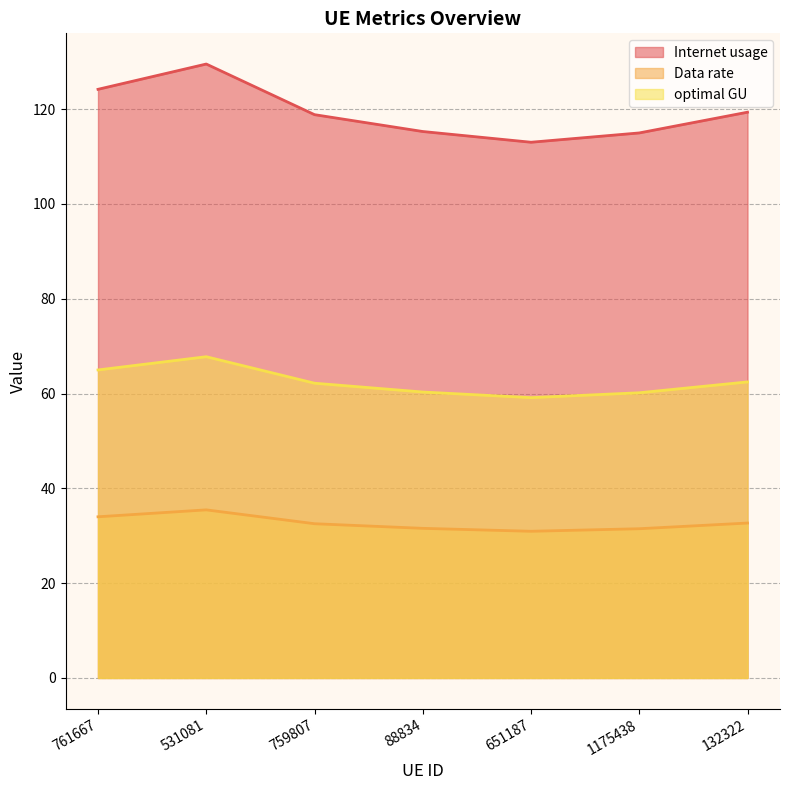

Reading left to right, what are all the values shown in this chart?

Internet usage: 124.2	129.5	118.8	115.3	113.0	115.0	119.4
Data rate: 34.0	35.5	32.5	31.6	30.9	31.5	32.7
optimal GU: 65.0	67.8	62.2	60.3	59.1	60.2	62.5